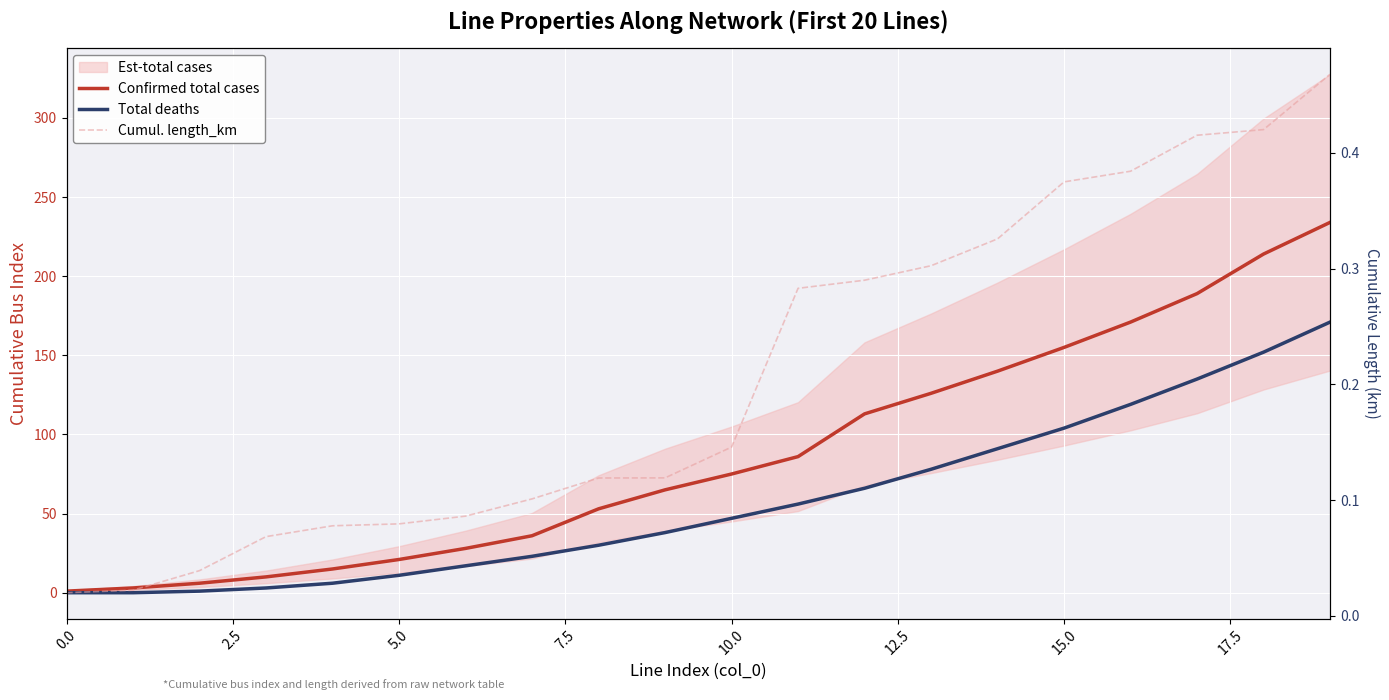

Where is Total deaths nearest to the value 85?

14